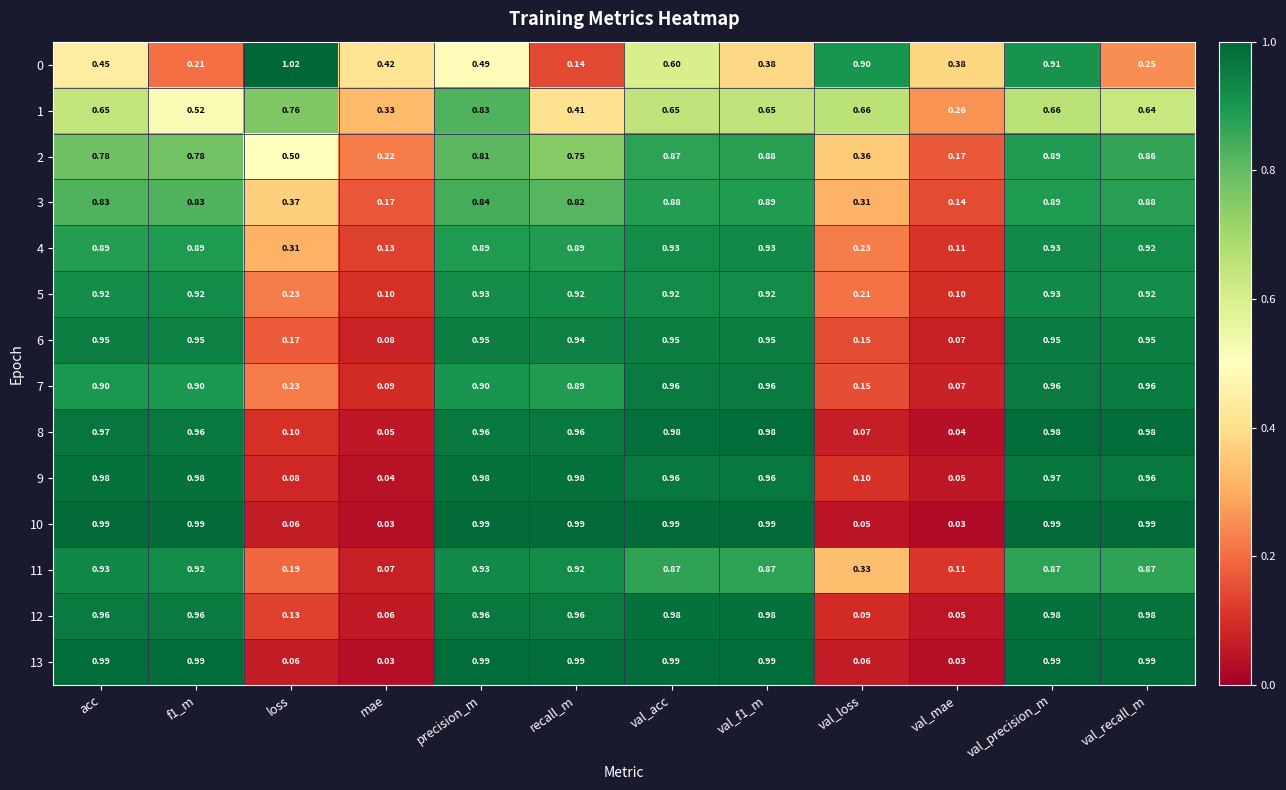

At which label is 6 closest to 0?

val_mae